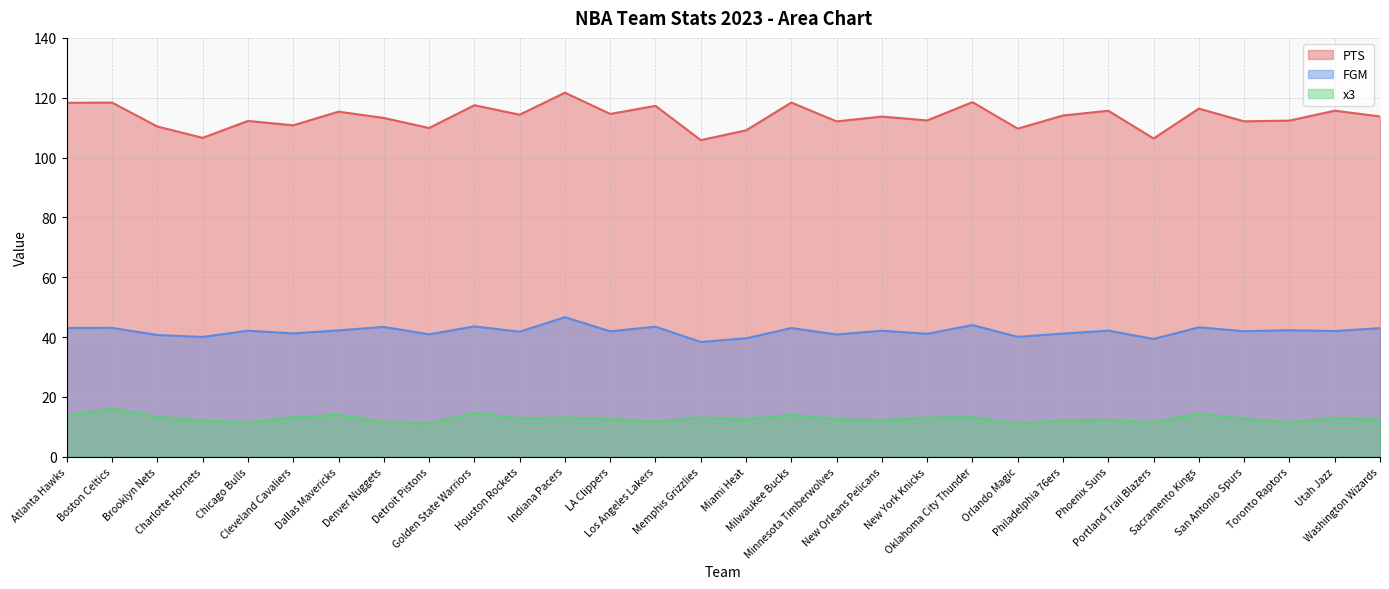

Count the number of categories in the chart.

30